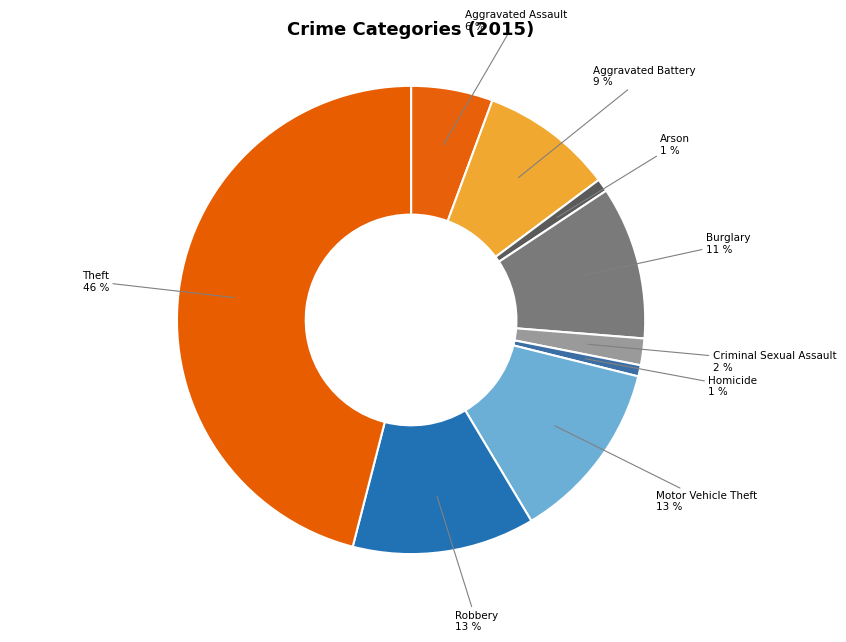

The Aggravated Assault slice represents 6% of the pie. True or false?

True